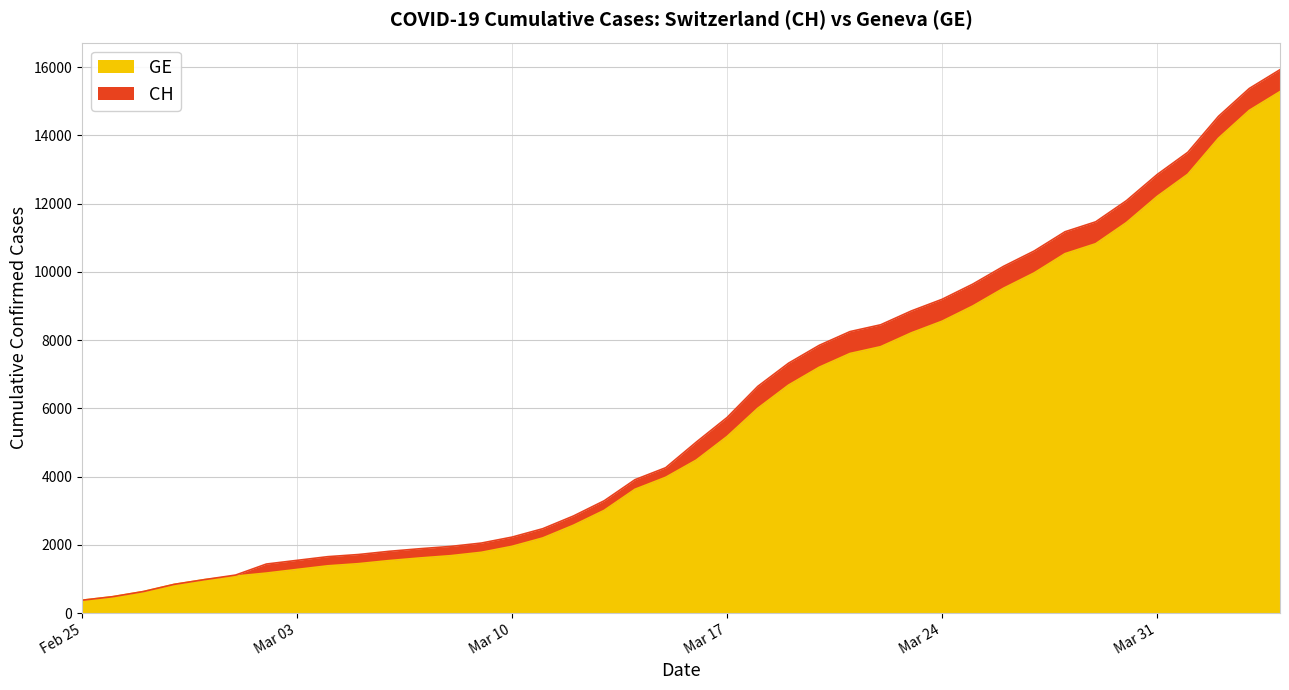

What is the label of the 38th point from the left?

2020-04-02